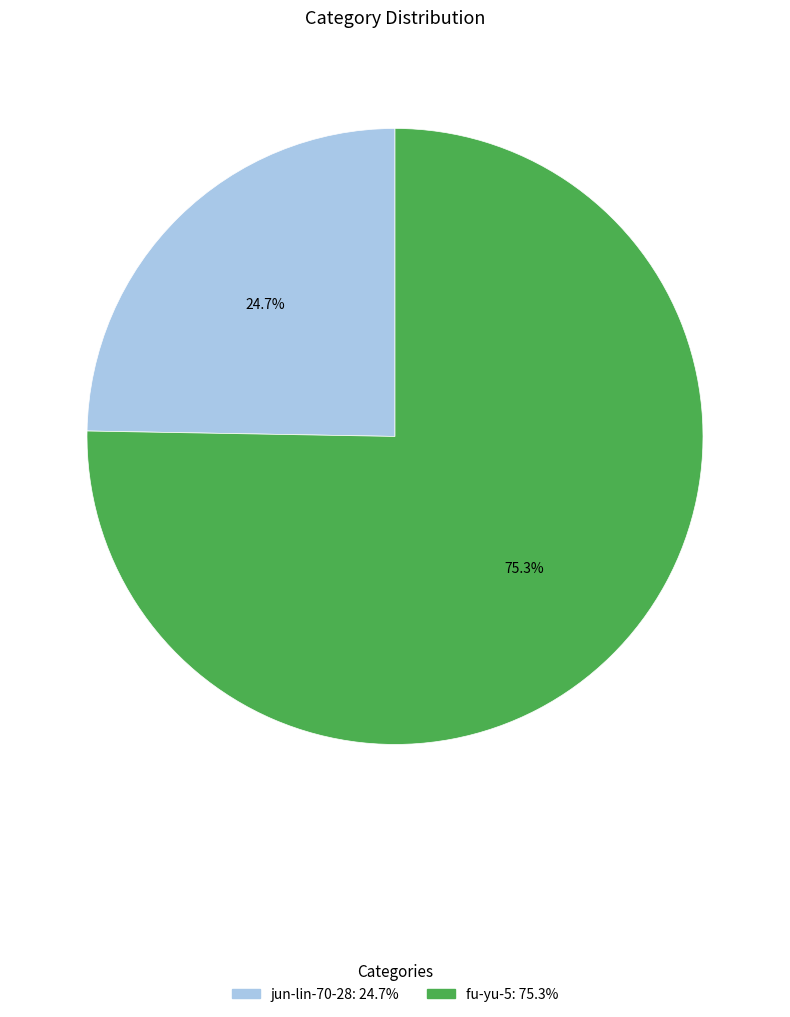

To the nearest percent, what portion does fu-yu-5 represent?

75%